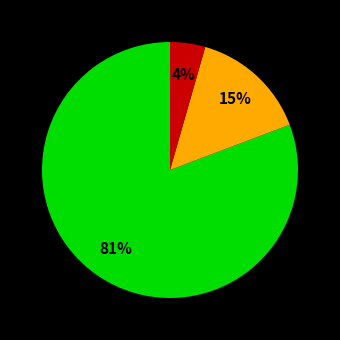

Is there a majority slice in this chart?

Yes